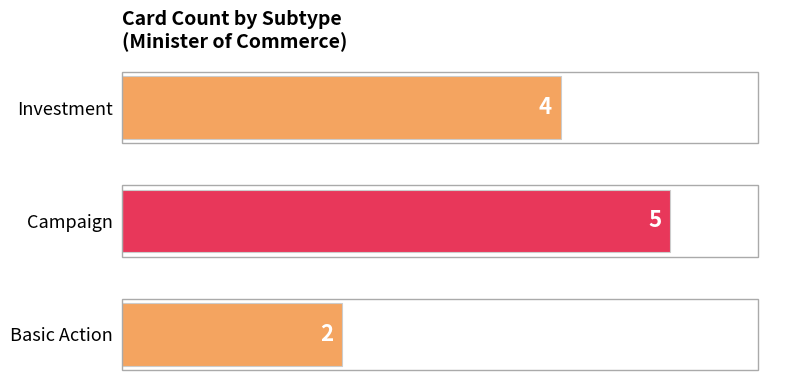

List the labels in order of value, smallest first.

Basic Action, Investment, Campaign